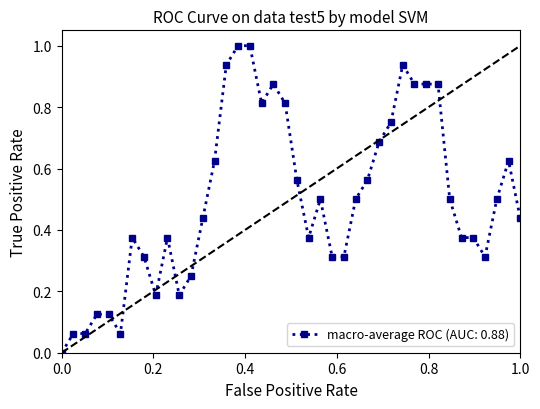

What is the maximum value shown in the chart?

1.0